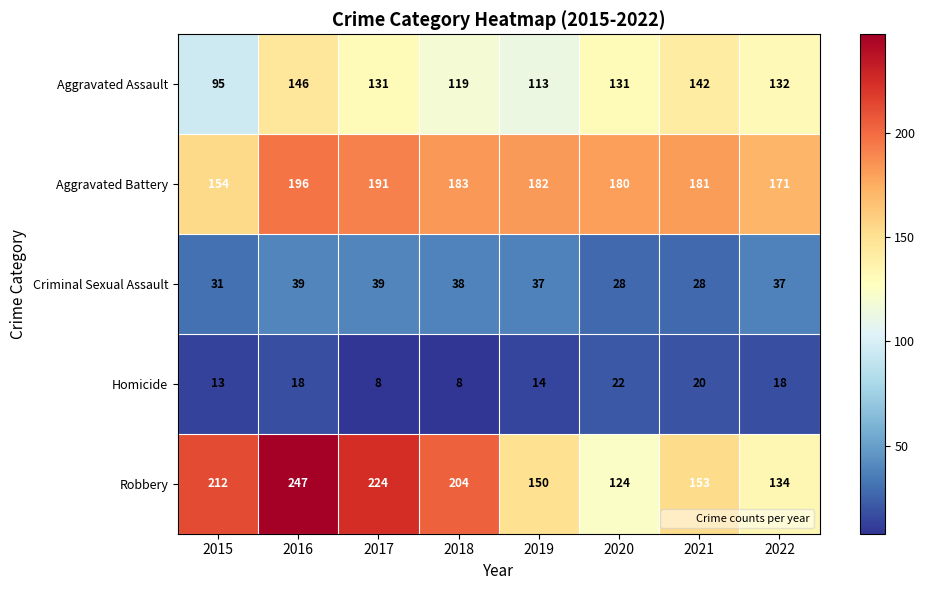

What is the total value across all series at 2016?

646